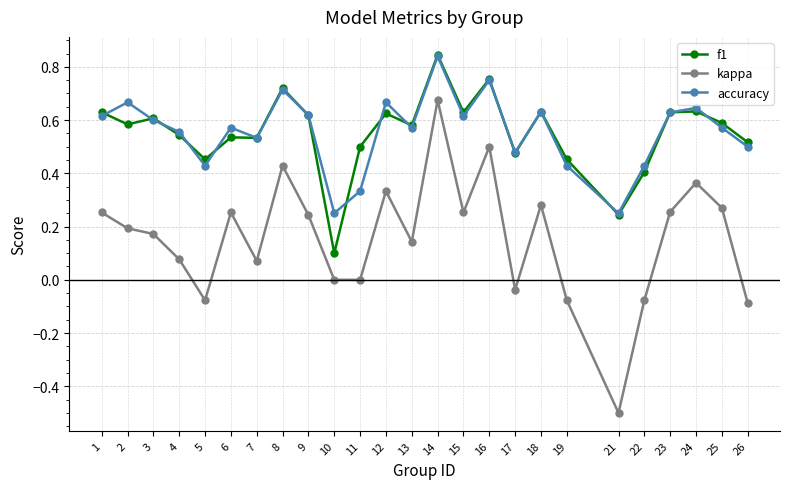

At which category is the sum across all series the highest?

14